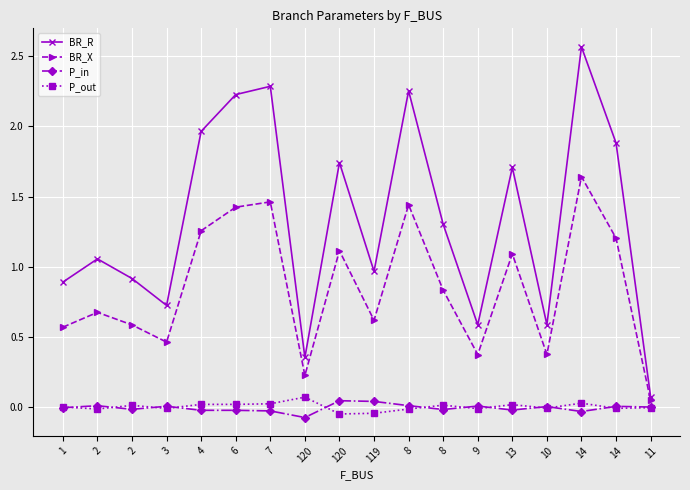

Reading left to right, list all the values displayed in this chart.

BR_R: 0.9	1.1	0.9	0.7	2.0	2.2	2.3	0.4	1.7	1.0	2.3	1.3	0.6	1.7	0.6	2.6	1.9	0.1
BR_X: 0.6	0.7	0.6	0.5	1.3	1.4	1.5	0.2	1.1	0.6	1.4	0.8	0.4	1.1	0.4	1.6	1.2	0.0
P_in: -0.0	0.0	-0.0	0.0	-0.0	-0.0	-0.0	-0.1	0.0	0.0	0.0	-0.0	0.0	-0.0	0.0	-0.0	0.0	0.0
P_out: 0.0	-0.0	0.0	-0.0	0.0	0.0	0.0	0.1	-0.0	-0.0	-0.0	0.0	-0.0	0.0	-0.0	0.0	-0.0	-0.0